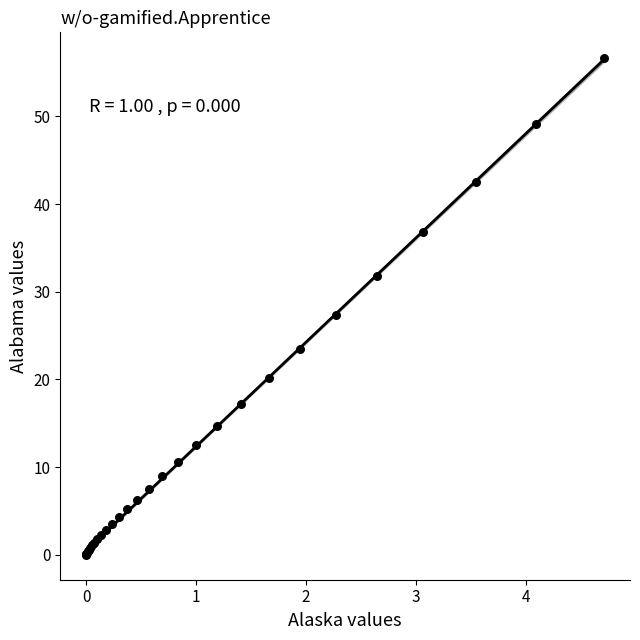

What Y value in the scatter plot is closest to 28?

27.3